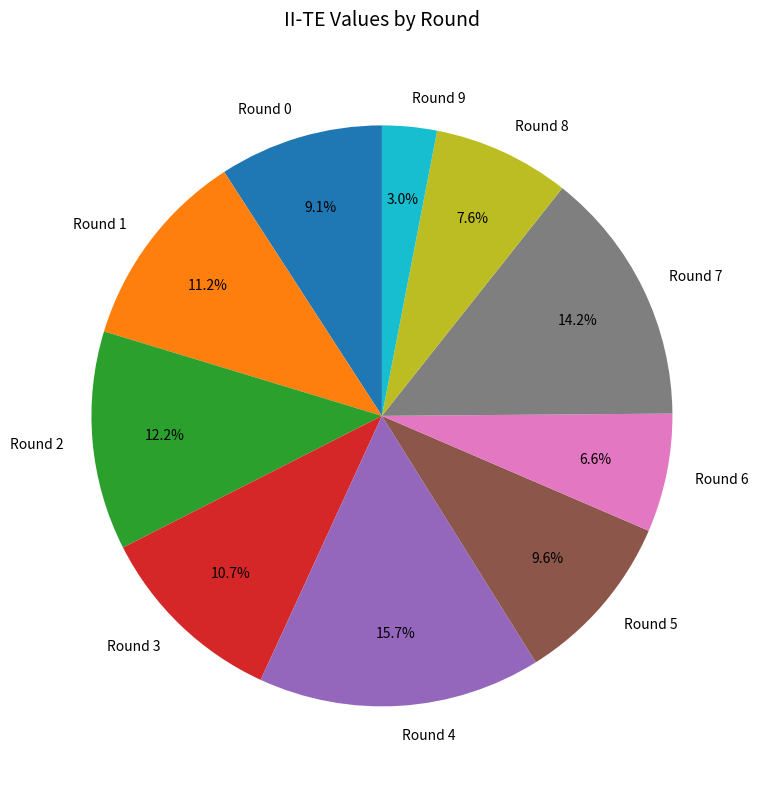

To the nearest percent, what percentage of the pie is Round 6?

7%